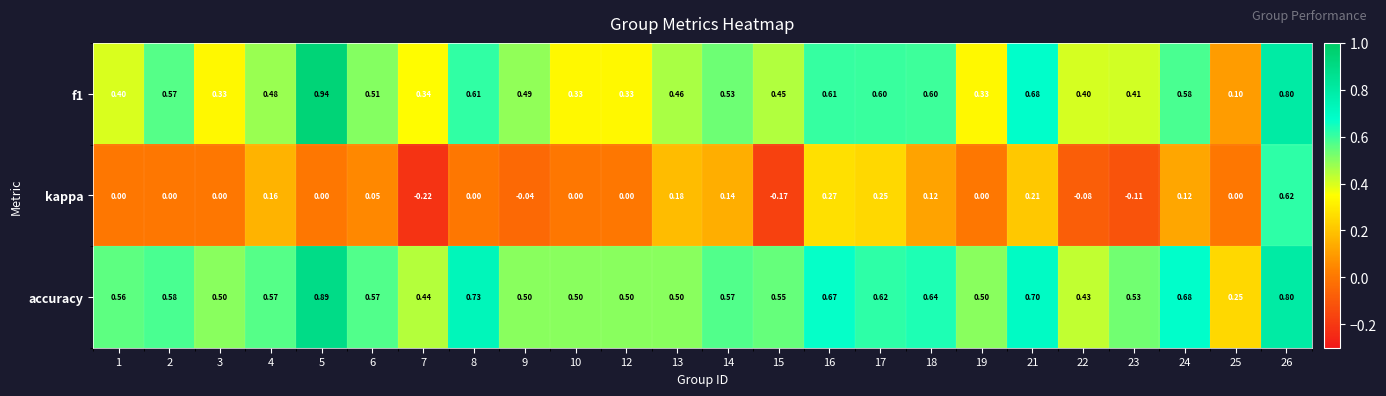

Which series has the largest total across all categories?

accuracy